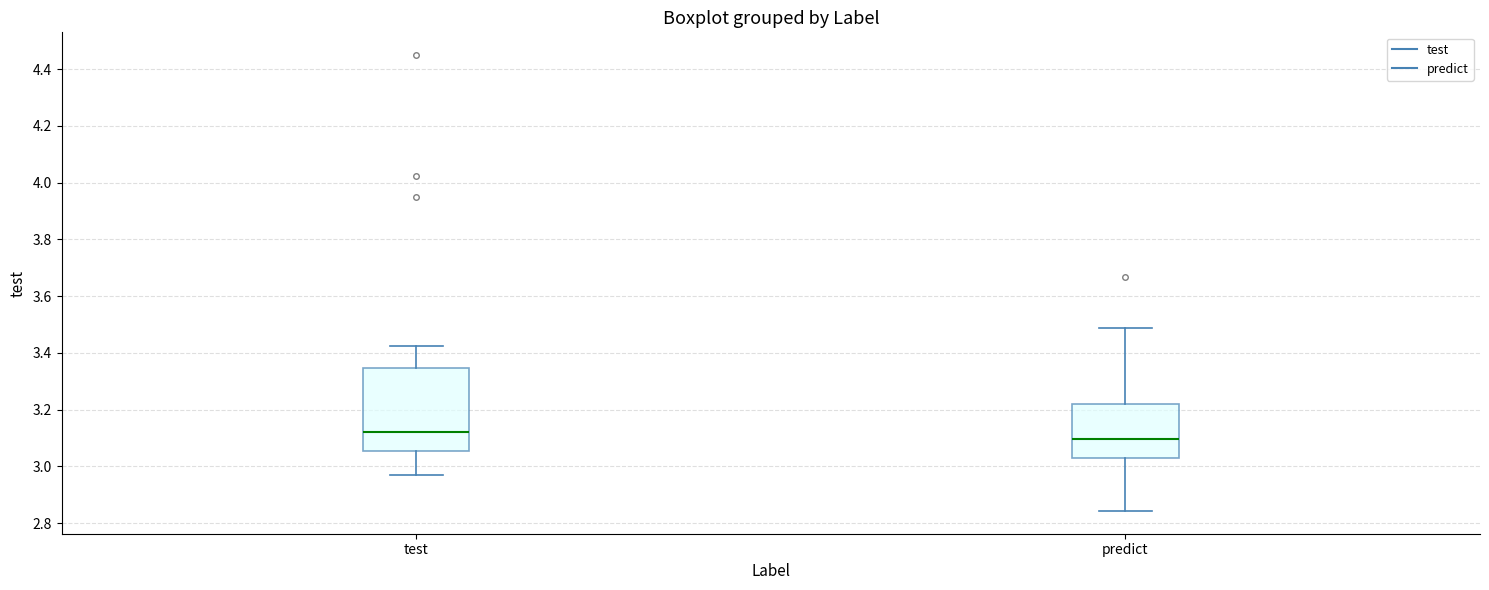

Which box has the highest median line?

test